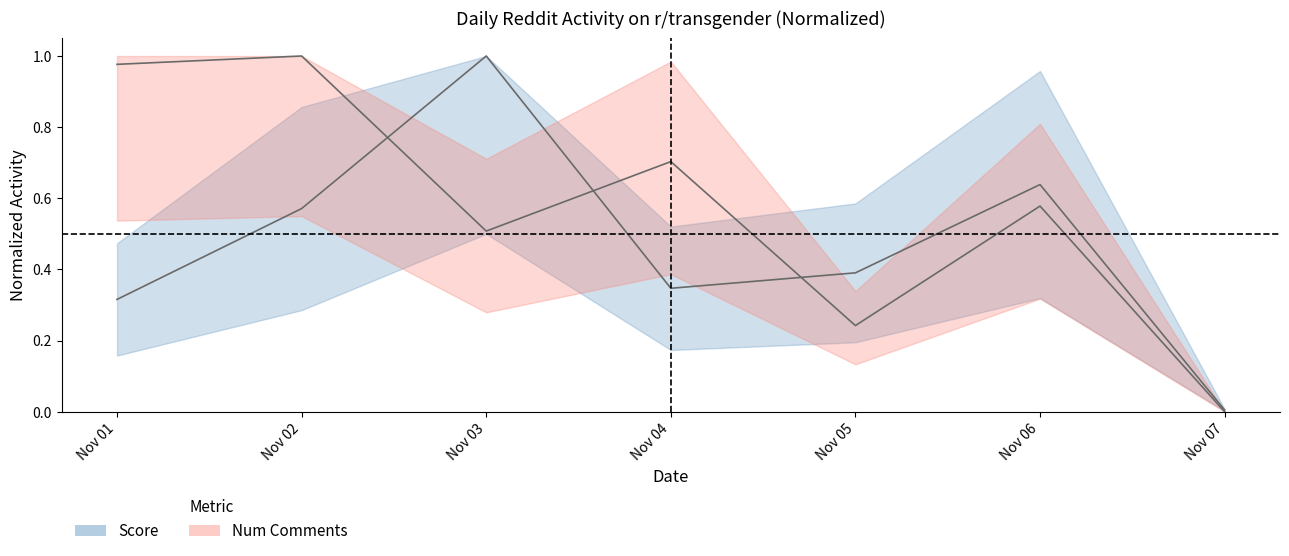

How many times do num_comments center and score center cross each other?

3